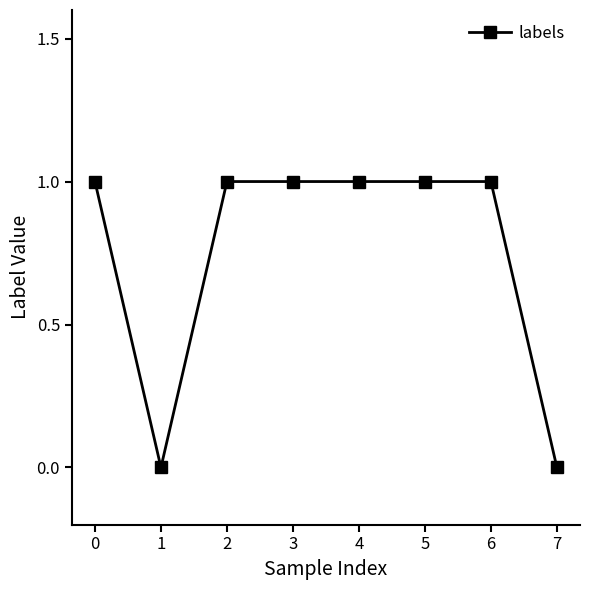

Count the number of data series in this chart.

1